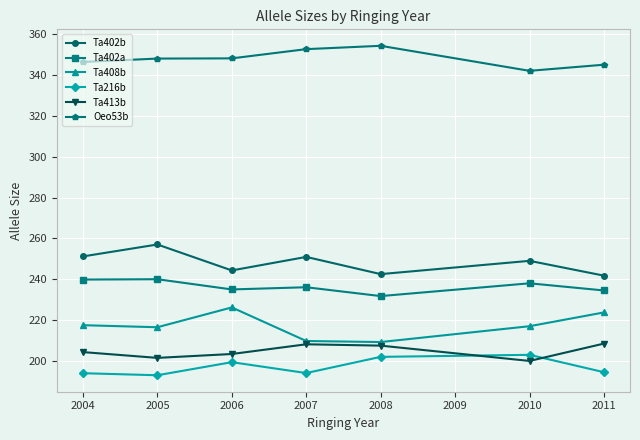

Which series has the largest total across all categories?

Oeo53b